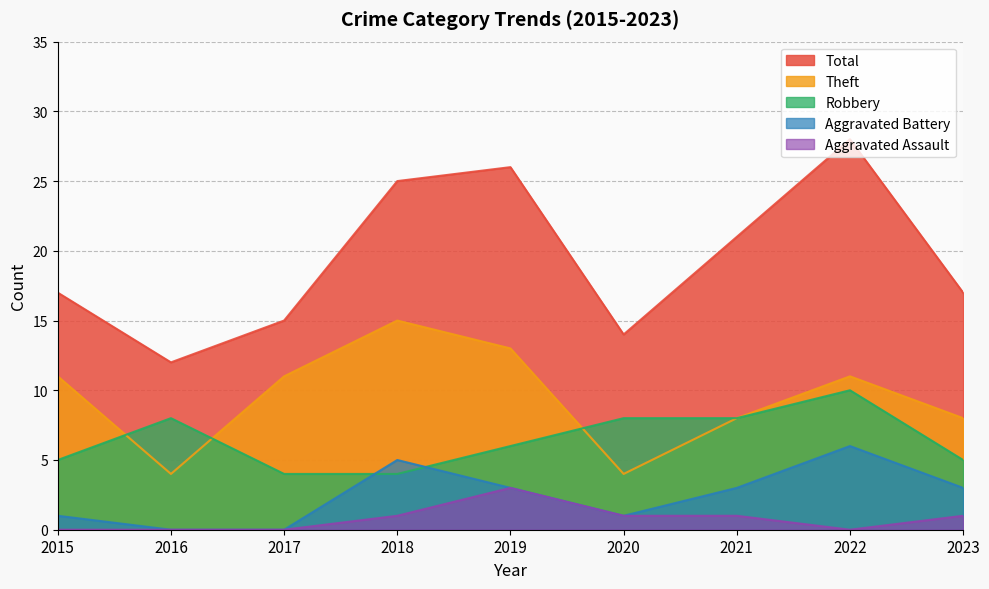

Which series has the largest total across all categories?

Total